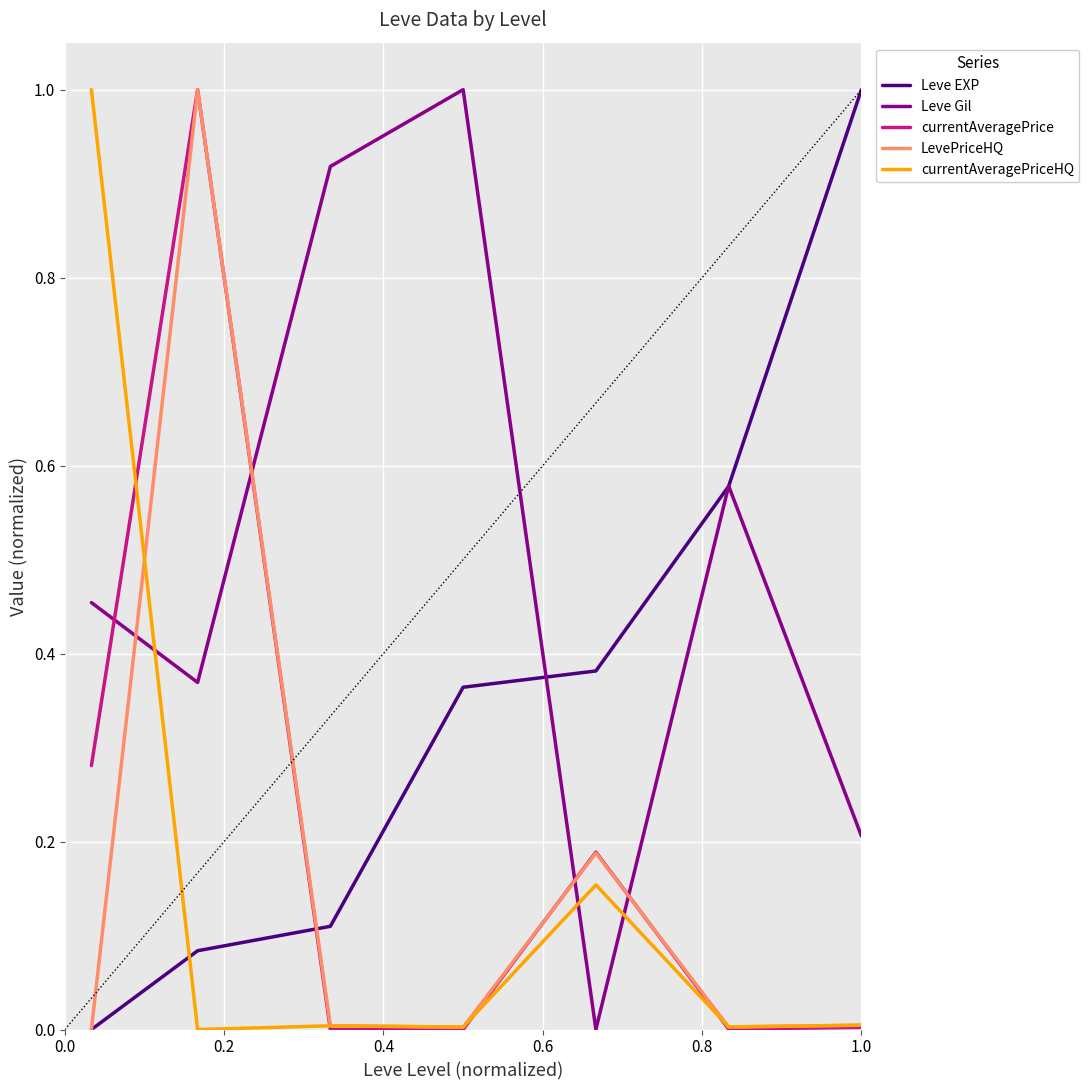

How many intersections are there between currentAveragePrice and Leve EXP?

1